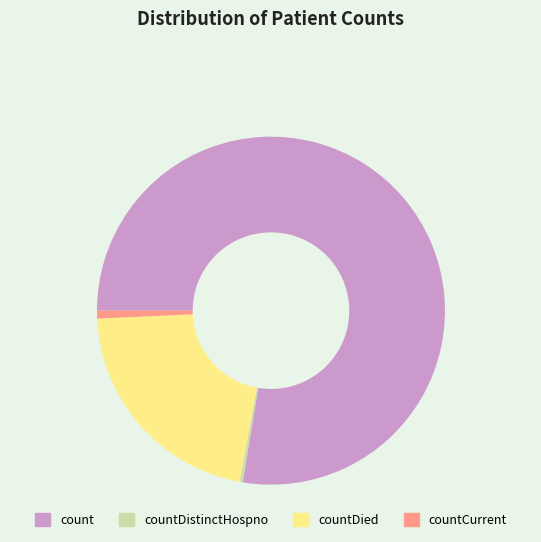

Is there any slice that represents more than half of the pie?

Yes